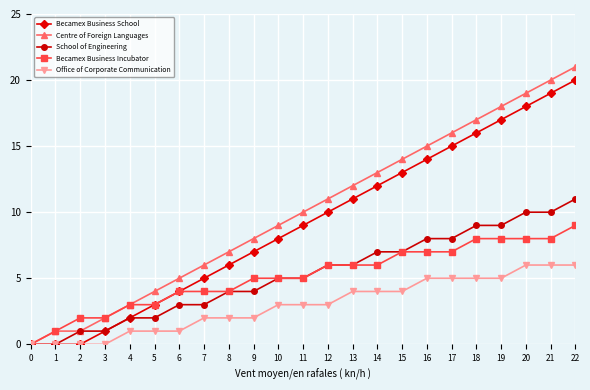

Is it true that Centre of Foreign Languages equals 5 at 6?

True